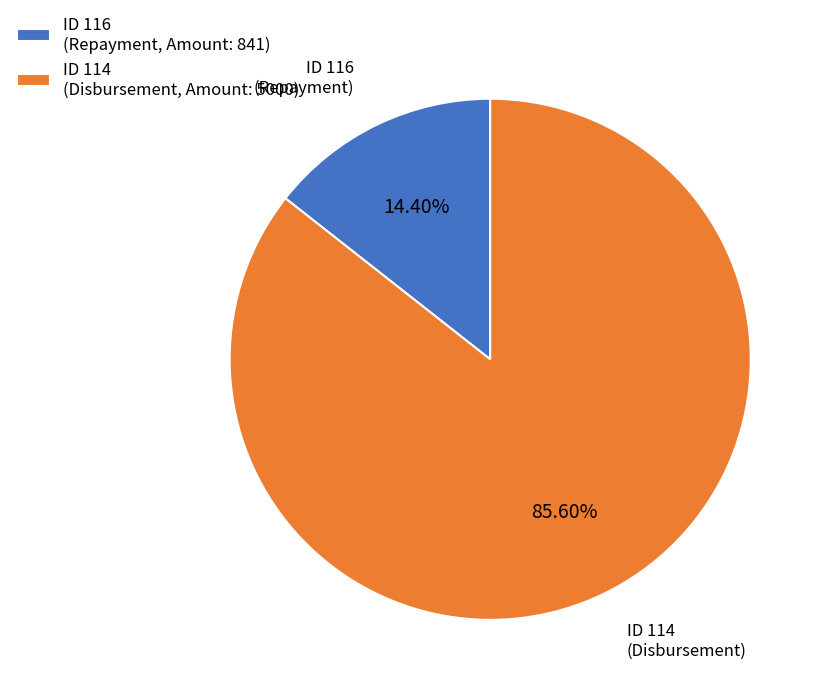

Which has a higher value, ID 116 (Repayment, Amount: 841) or ID 114 (Disbursement, Amount: 5000)?

ID 114 (Disbursement, Amount: 5000)